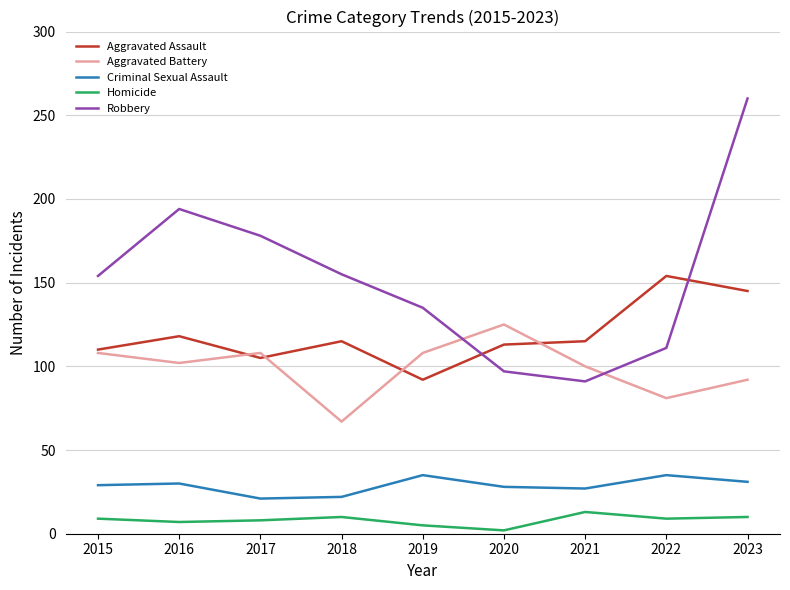

True or false: Aggravated Battery and Homicide cross at least once.

False